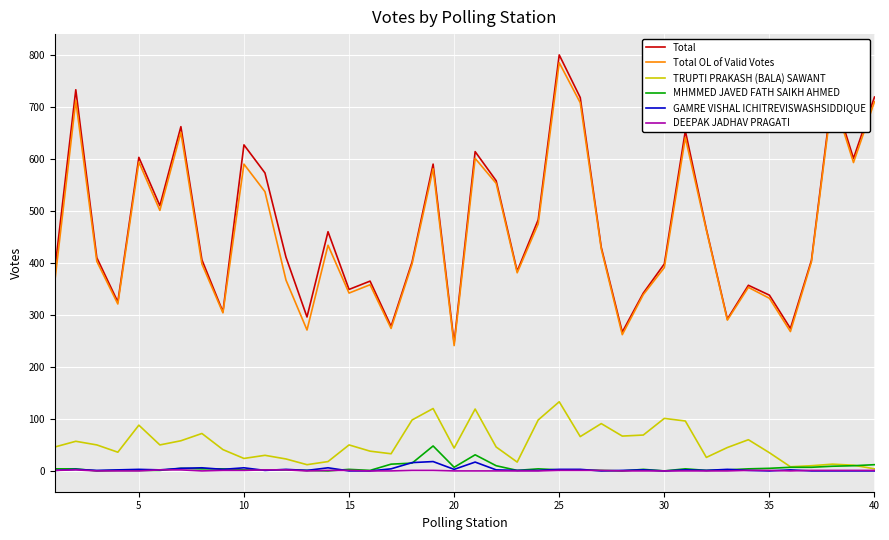

Which series has the largest range (max minus min)?

Total